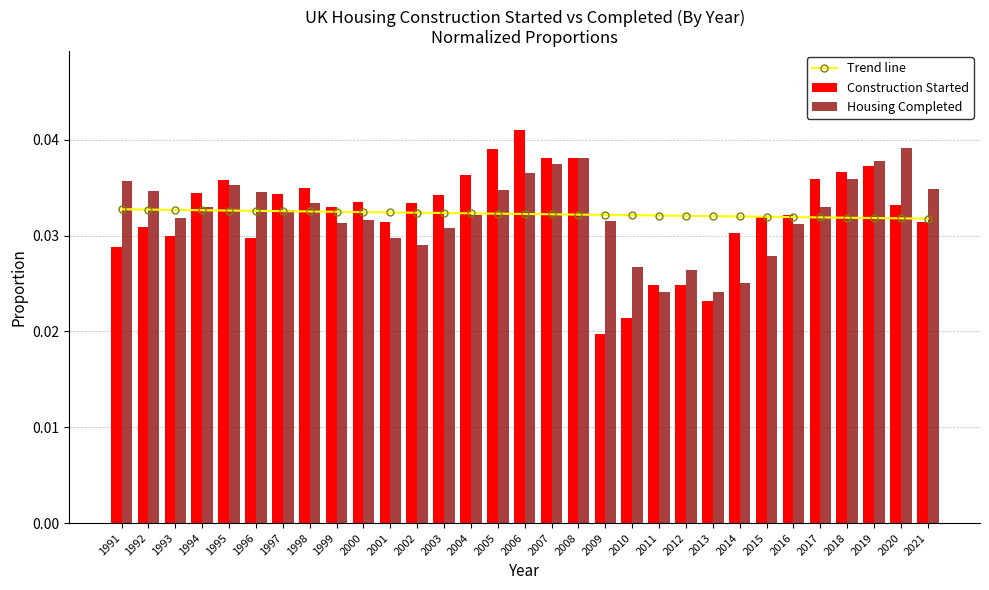

Which series has the largest total across all categories?

Construction Started